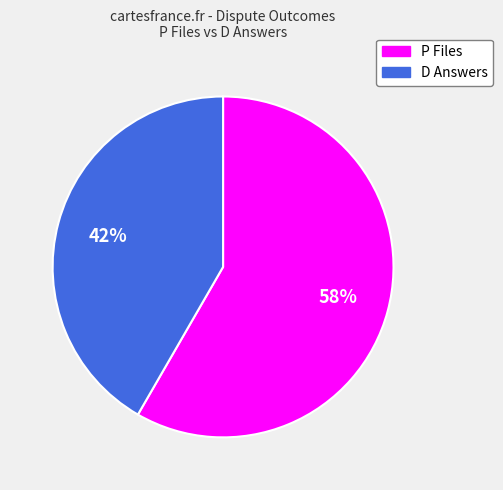

Is there any slice that represents more than half of the pie?

Yes